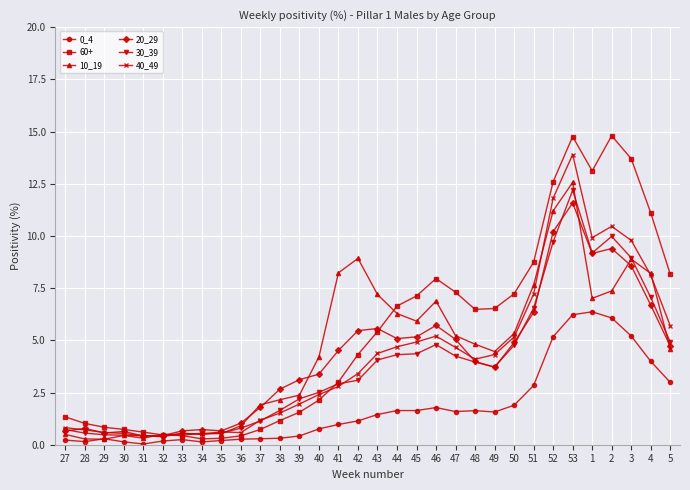

What is the label of the 12th point from the left?

38